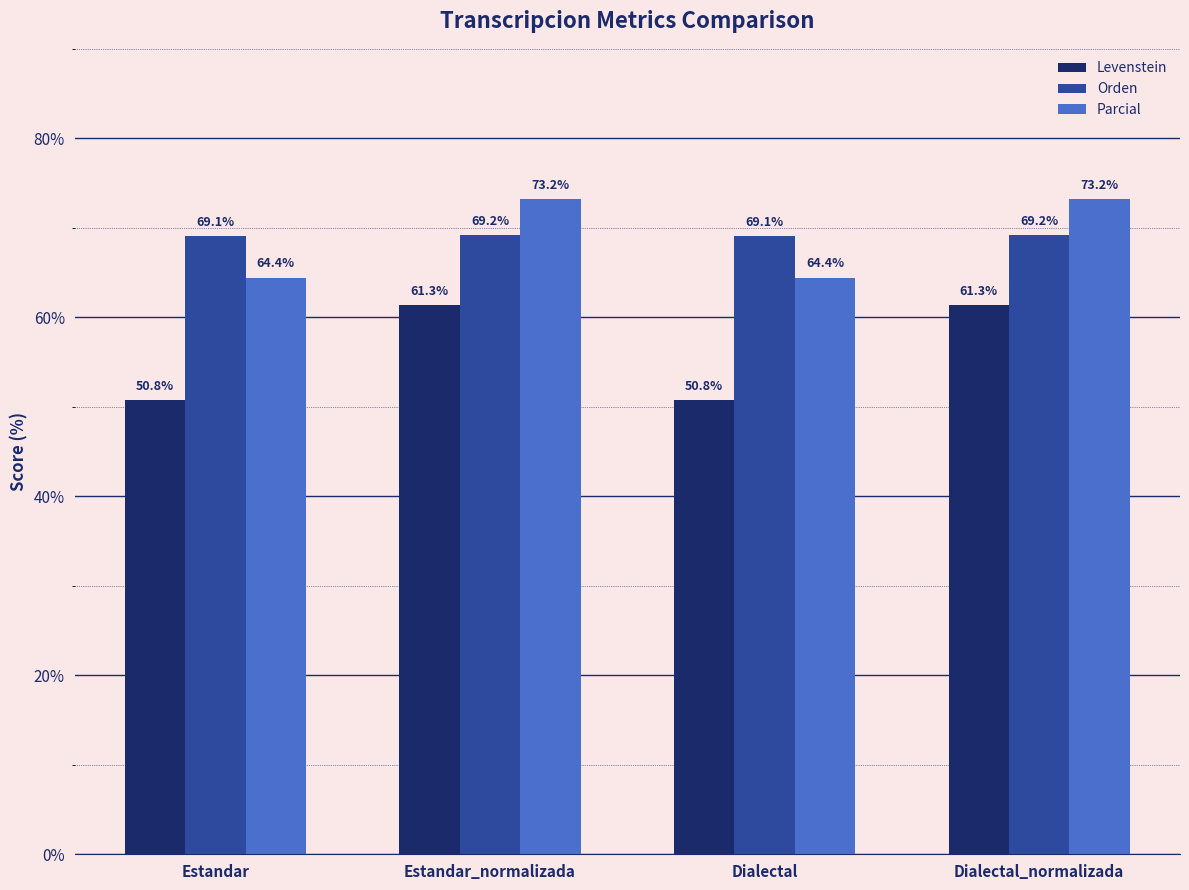

At Estandar_normalizada, list the series in order from largest to smallest.

Parcial, Orden, Levenstein